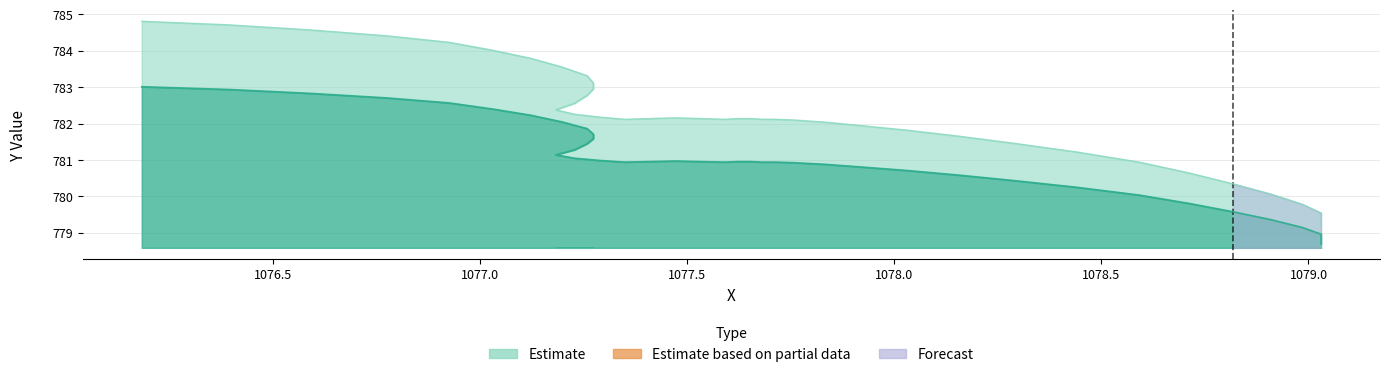

How many lines are shown in the chart?

1